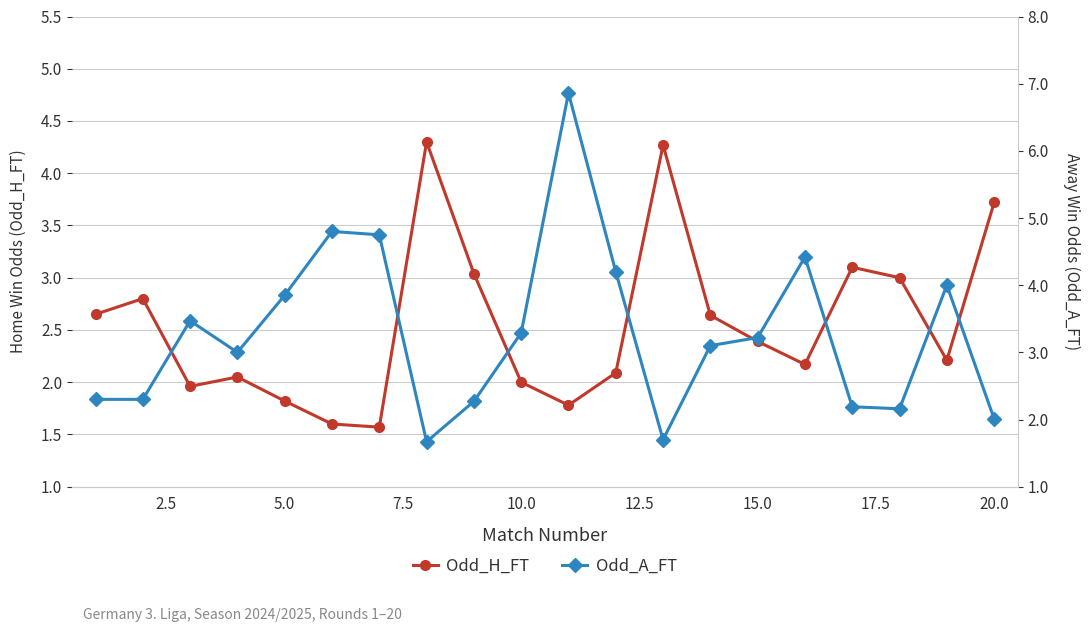

True or false: Odd_H_FT has more than 2 interior local peaks.

True